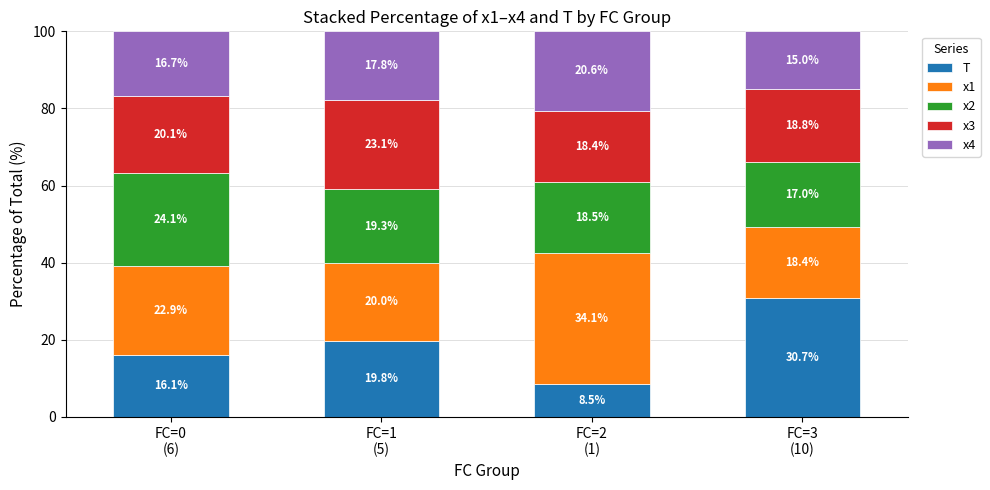

What is the lowest value of the T series?

8.5